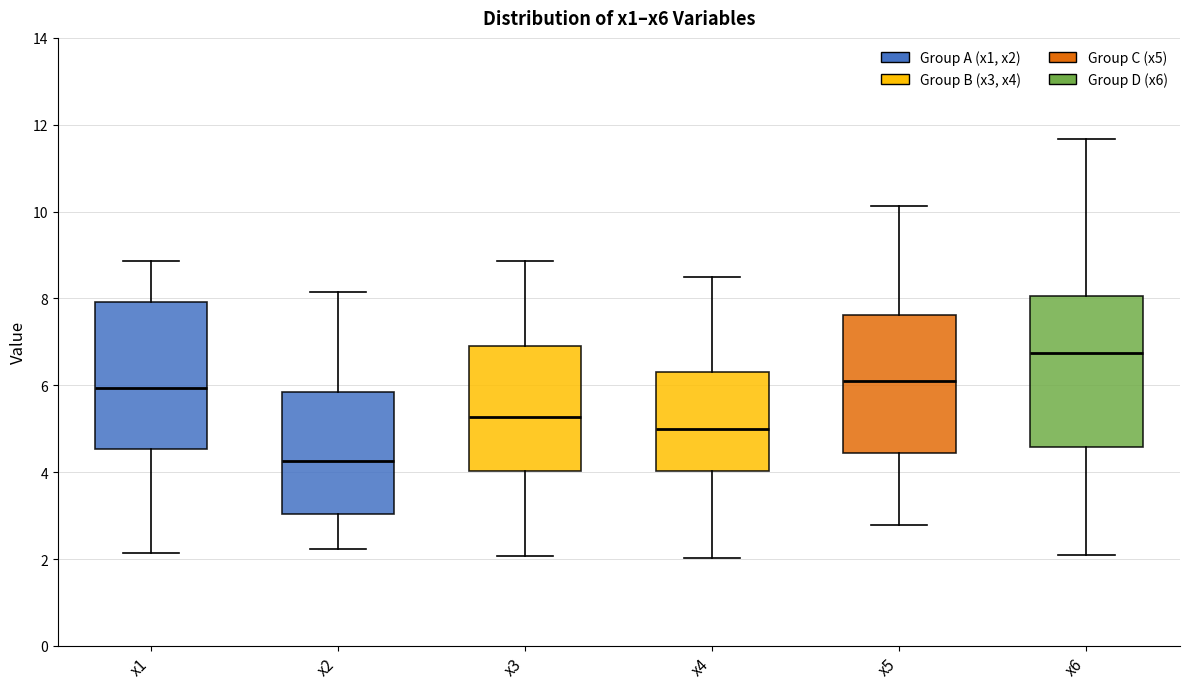

Which box's median line is the lowest?

x2